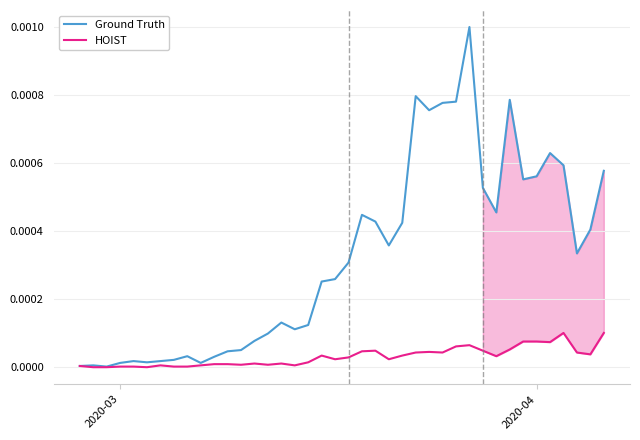

Rank the series by their maximum value, from lowest to highest.

HOIST, Ground Truth